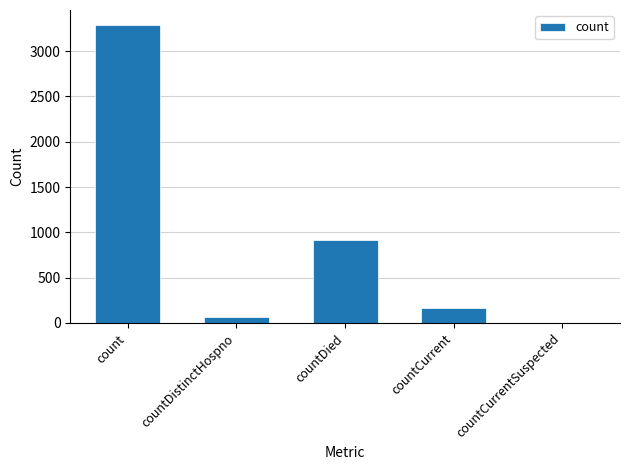

What is the maximum value shown in the chart?

3290